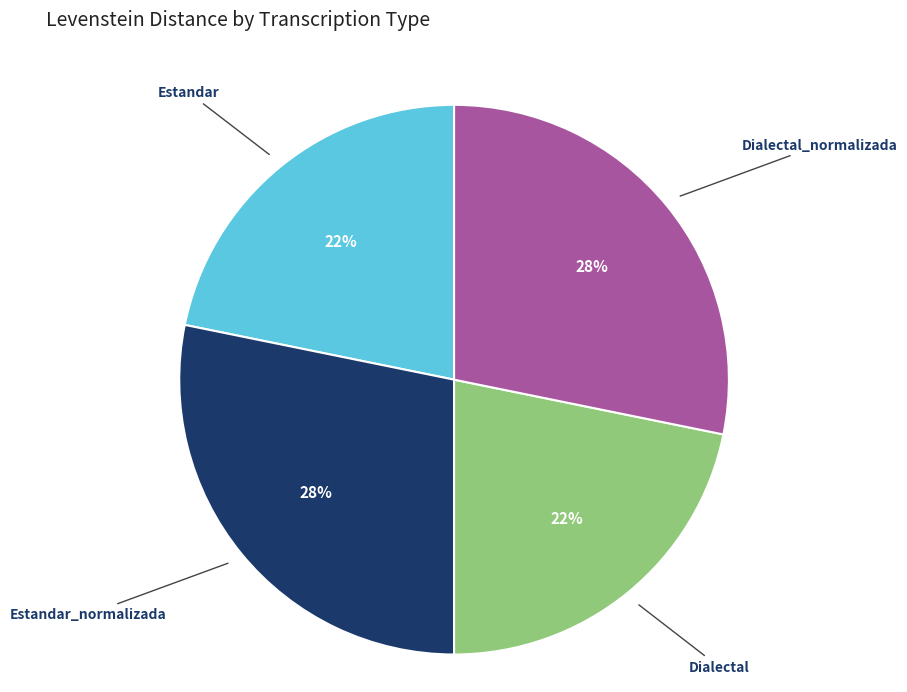

Does Estandar represent more than half of the total?

No